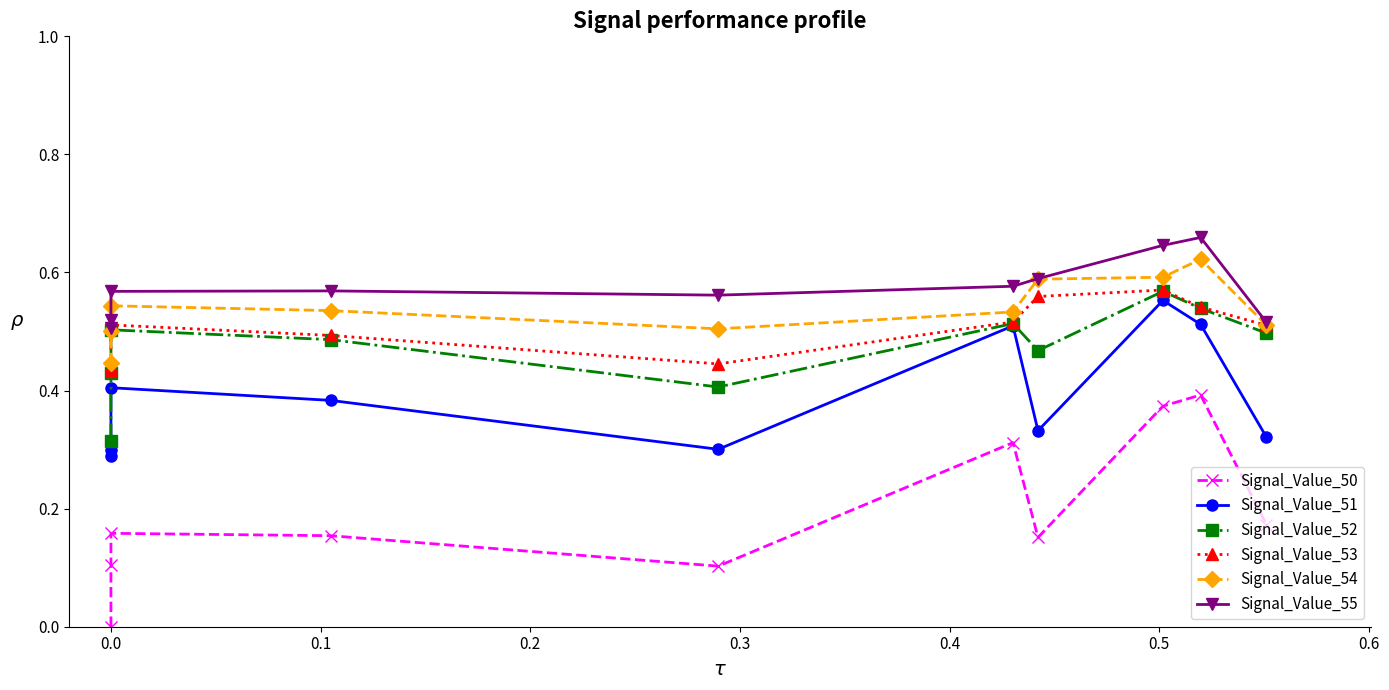

What are all the series names shown in the legend?

Signal_Value_50, Signal_Value_51, Signal_Value_52, Signal_Value_53, Signal_Value_54, Signal_Value_55